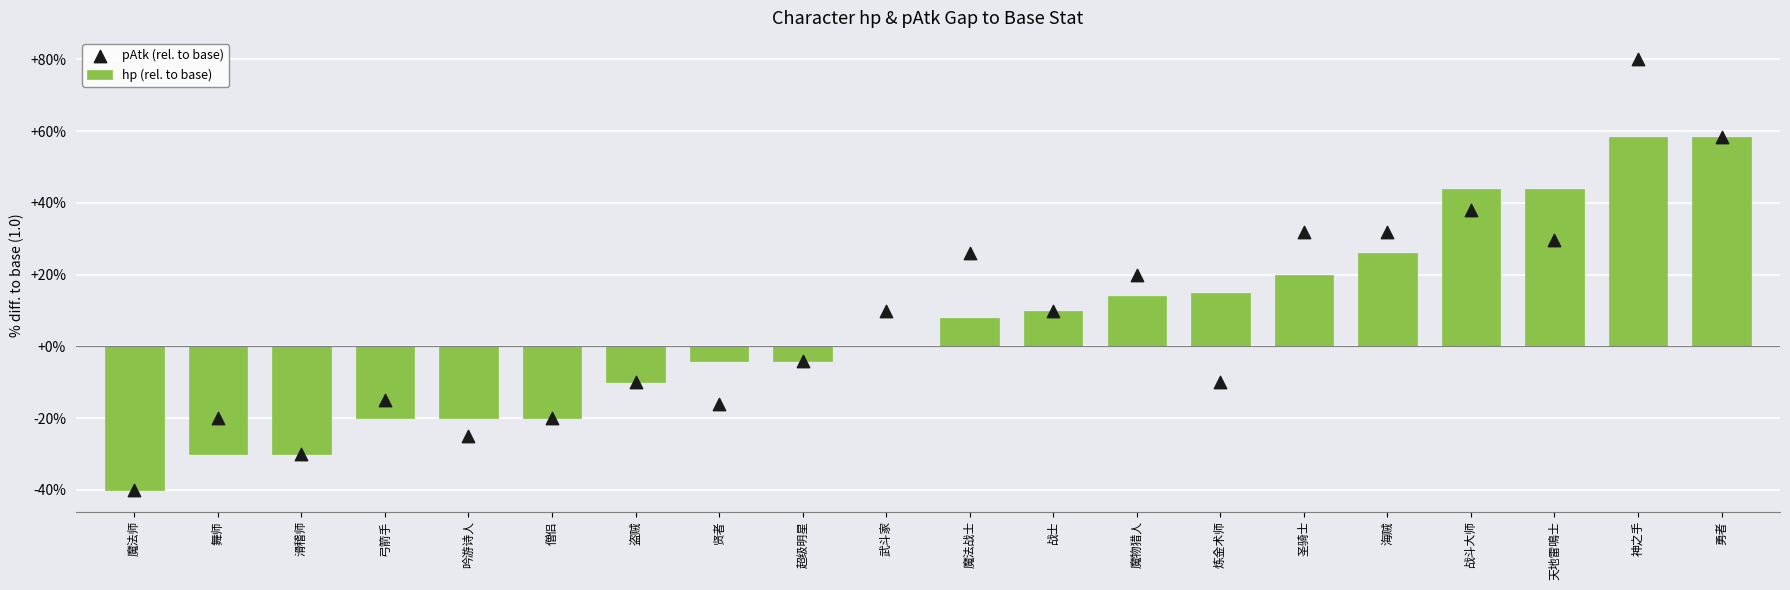

What is the total value across all series at 吟游诗人?

-0.4